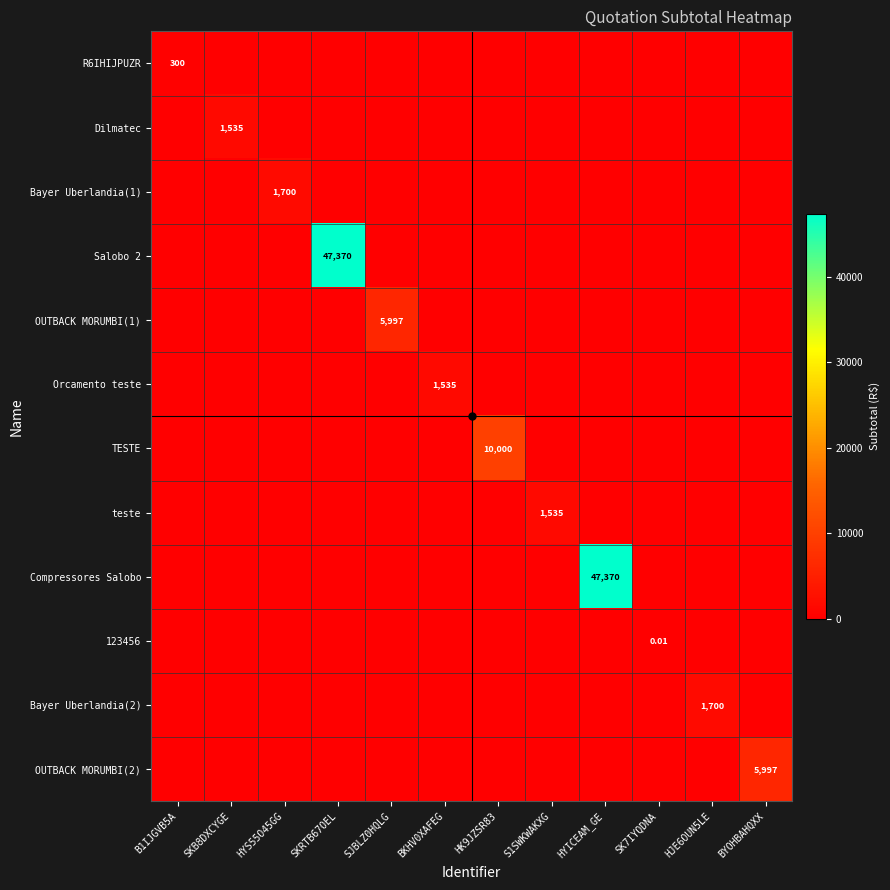

What is the highest value of the TESTE series?

10000.0